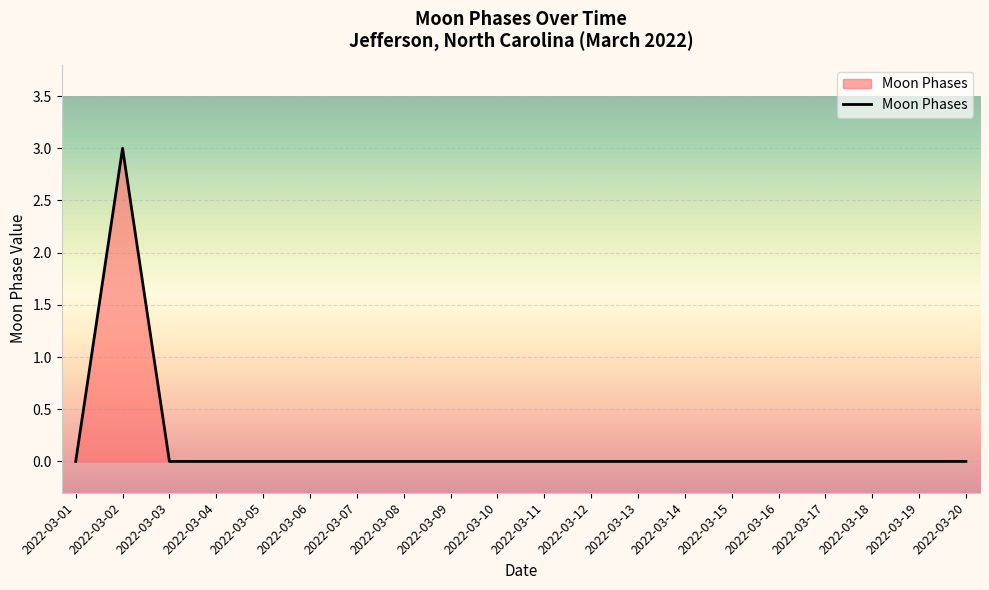

What is the difference between the maximum and minimum values?

3